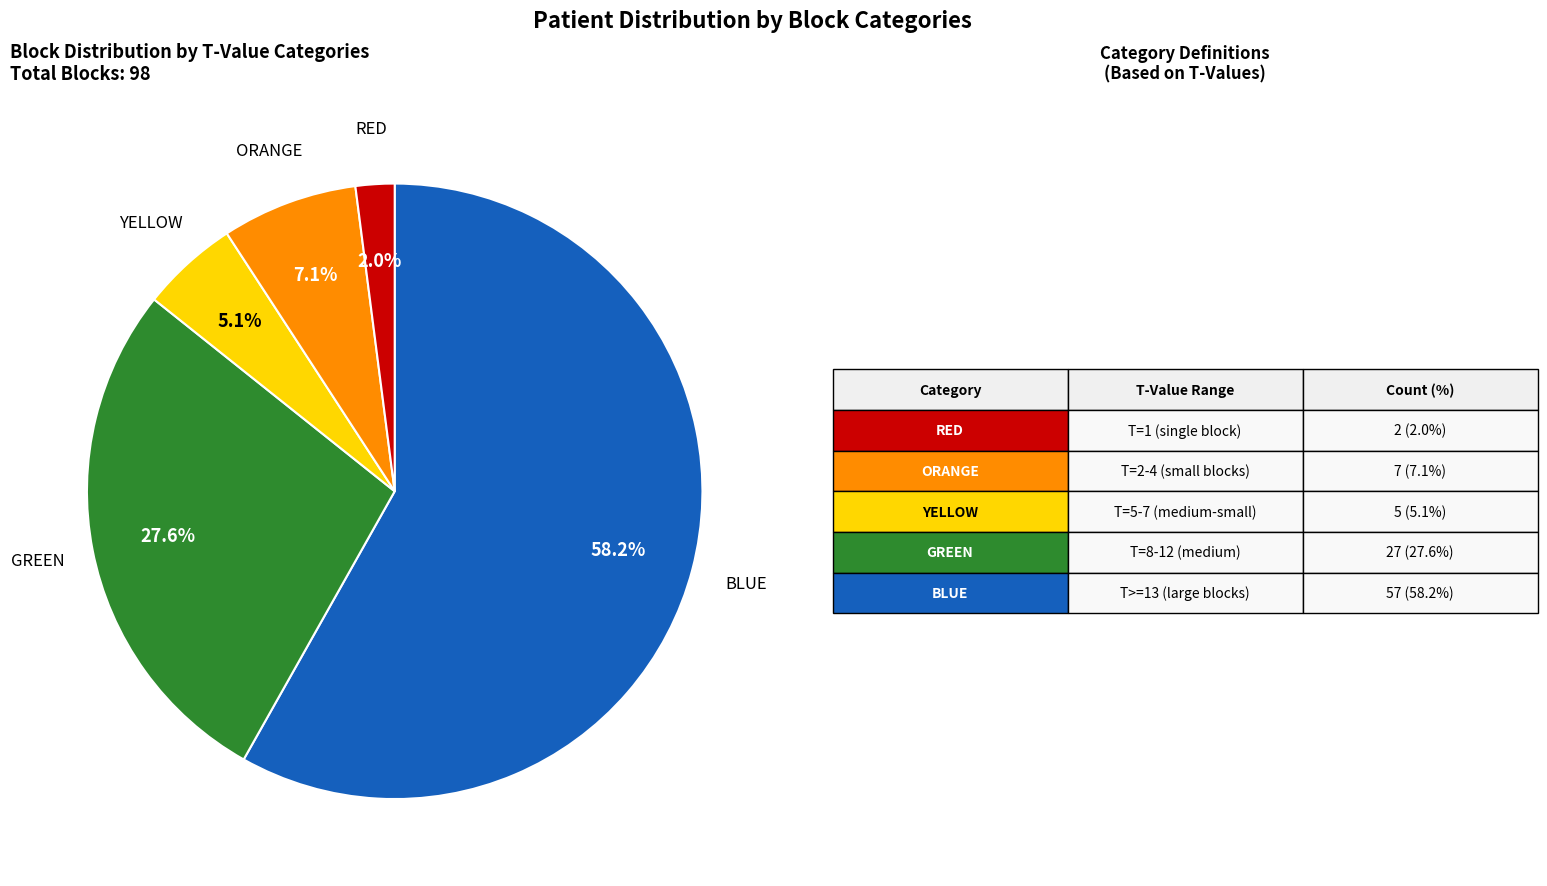

Does ORANGE represent more than half of the total?

No